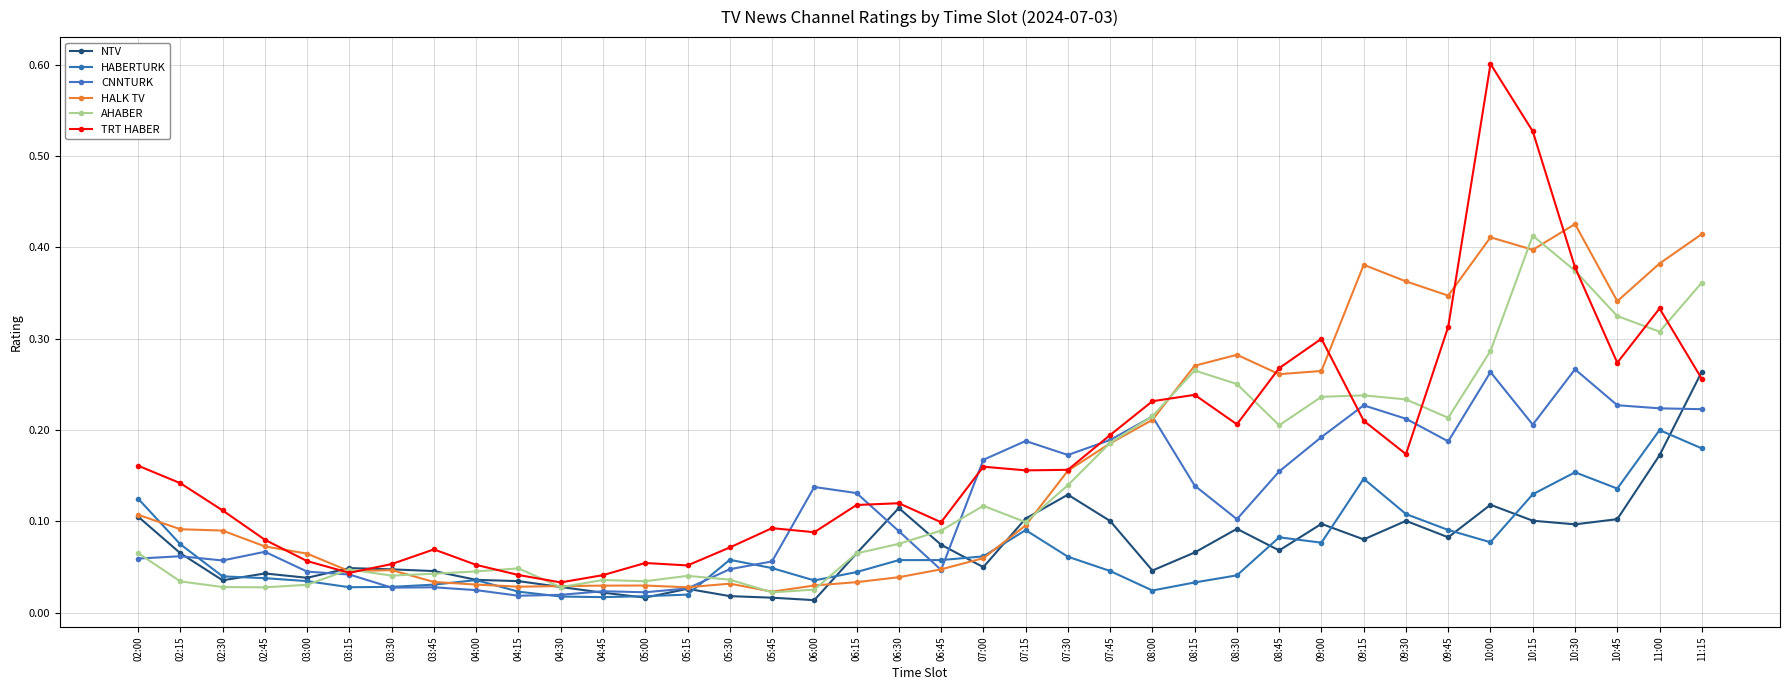

What is the label of the 23rd point from the right?

05:45